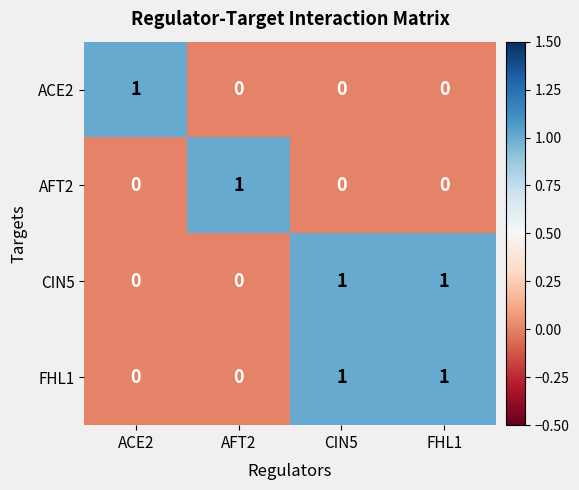

True or false: ACE2 has a value of 0 at CIN5.

True